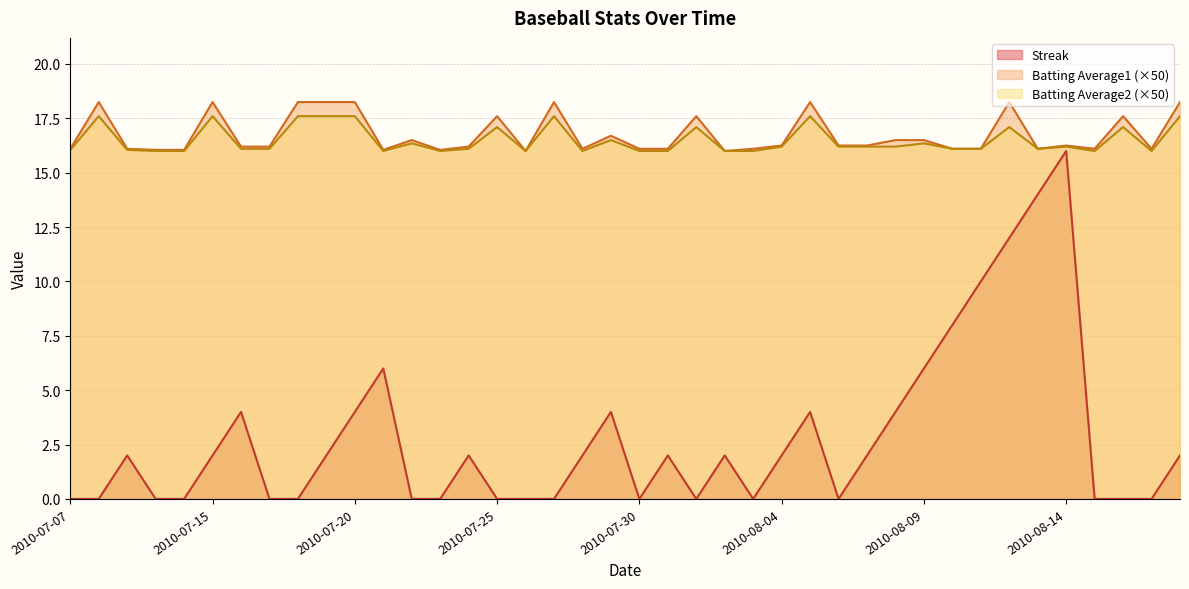

List the series in order of their peak value, lowest first.

Streak, Batting Average2 (×50), Batting Average1 (×50)